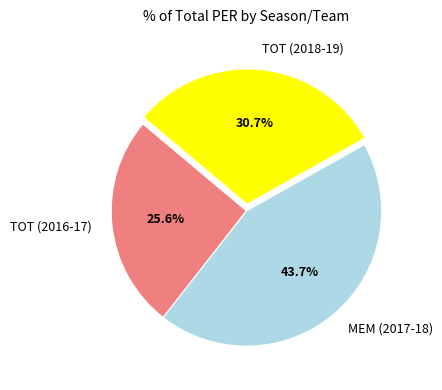

Is there any slice that represents more than half of the pie?

No